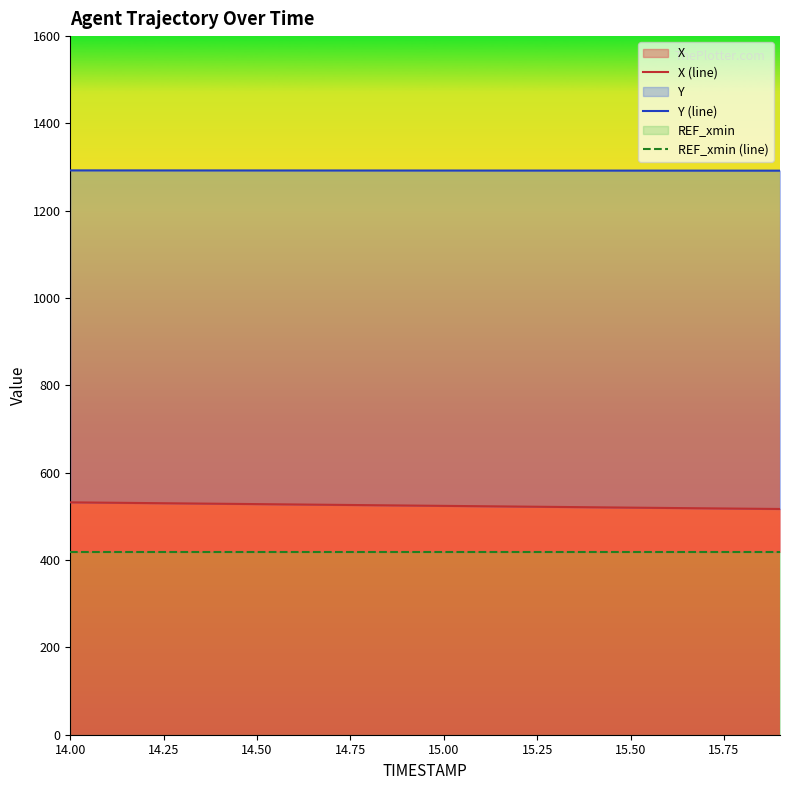

What is the value of the X (line) point at the 5th from the left?

529.0